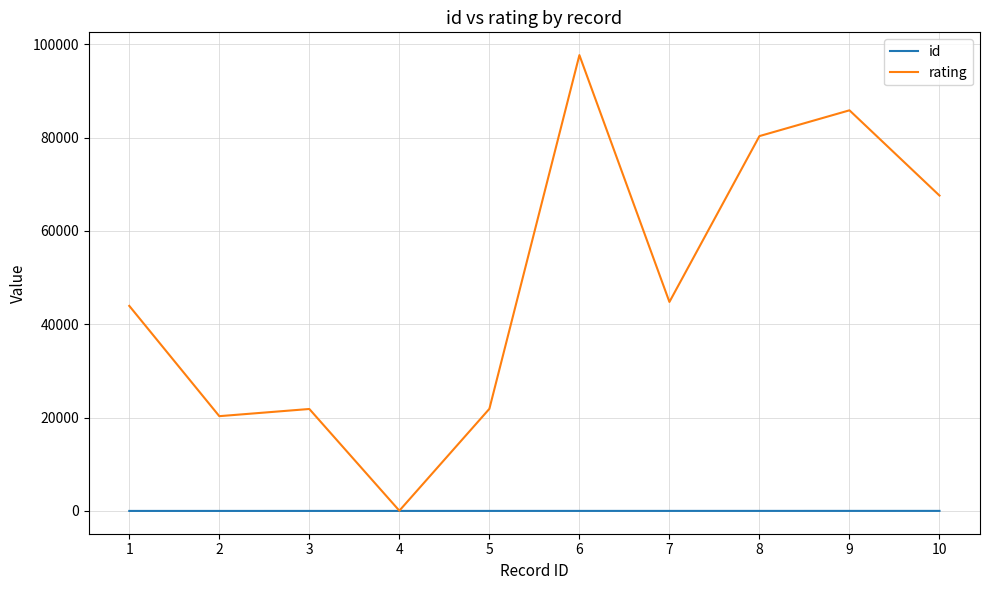

What is the greatest value displayed?

97661